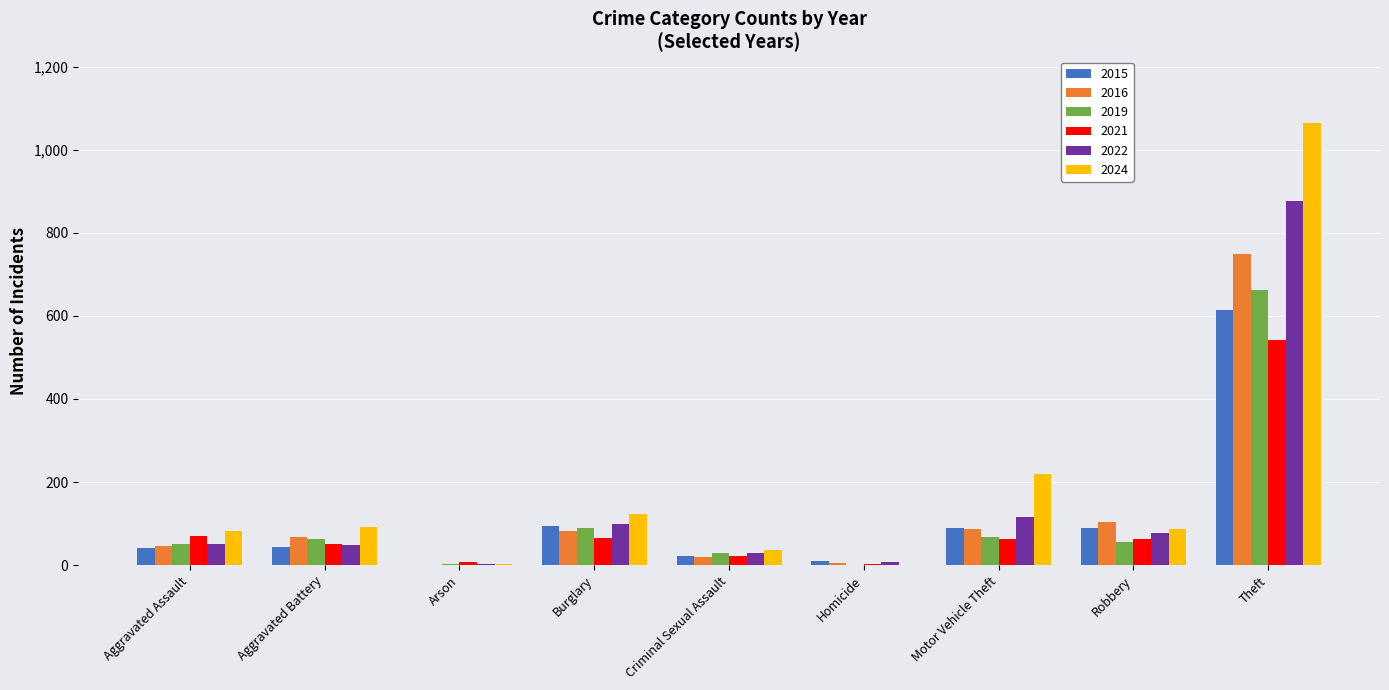

How many series are shown in this chart?

6